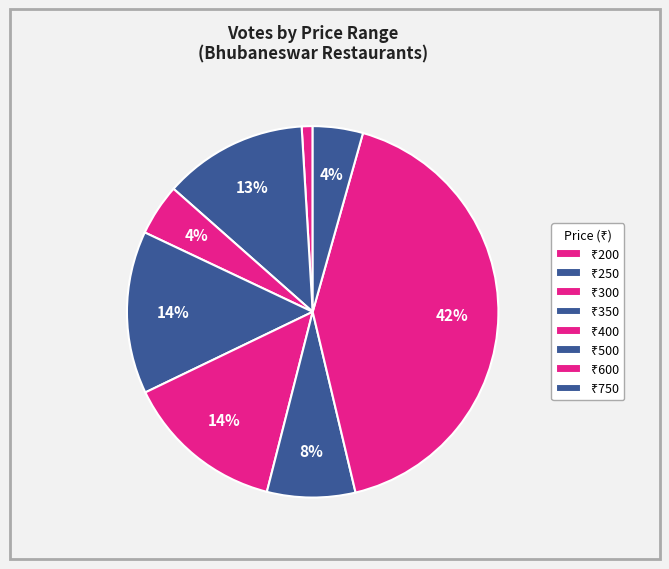

How many segments does this pie chart have?

8